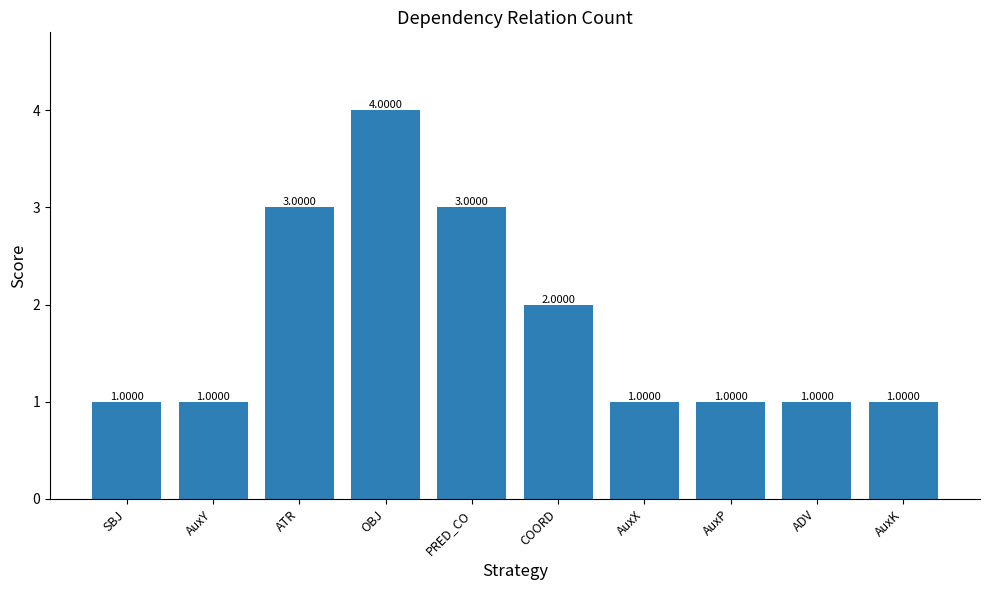

What is the change in value from PRED_CO to AuxK?

-2